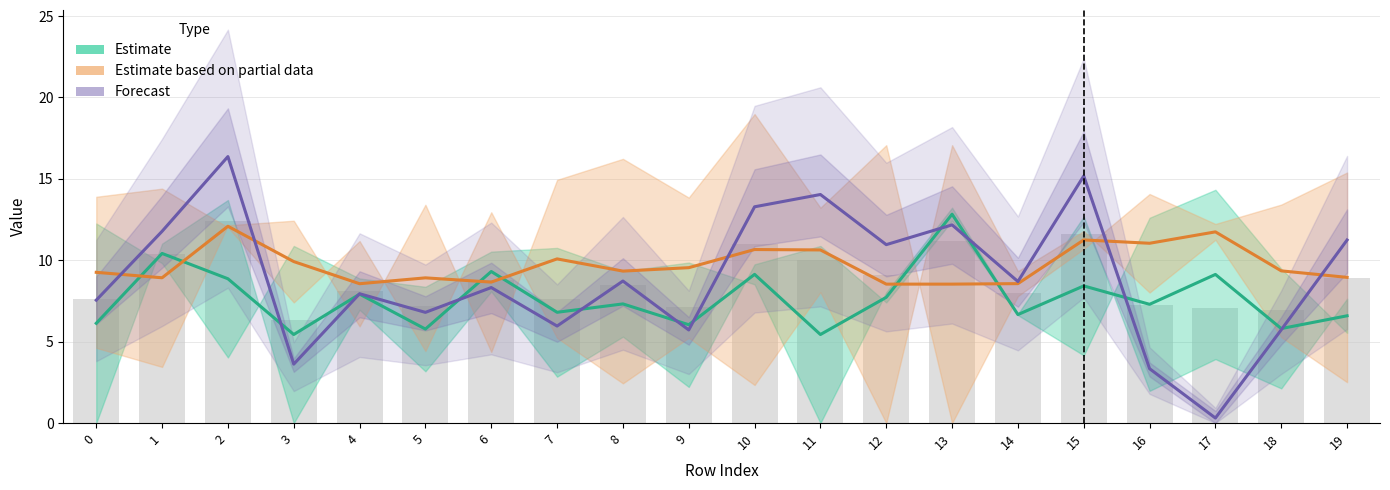

Reading left to right, what are all the values shown in this chart?

Estimate: 6.1	10.4	8.9	5.4	7.9	5.8	9.3	6.8	7.3	6.0	9.1	5.4	7.7	12.8	6.7	8.4	7.3	9.1	5.8	6.6
Estimate based on partial data: 9.3	8.9	12.1	9.9	8.6	8.9	8.7	10.1	9.3	9.5	10.7	10.6	8.5	8.5	8.6	11.2	11.0	11.7	9.3	8.9
Forecast: 7.5	11.8	16.4	3.6	7.9	6.8	8.3	6.0	8.7	5.7	13.3	14.0	11.0	12.2	8.7	15.2	3.3	0.3	5.7	11.2